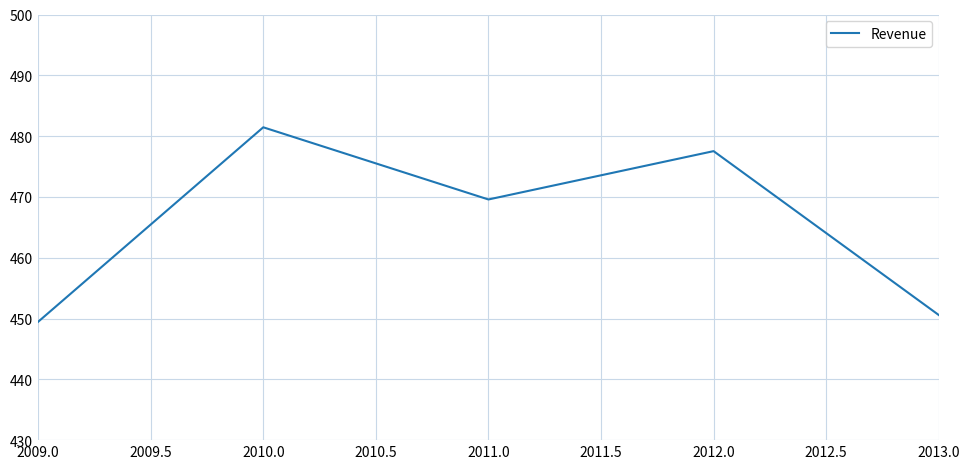

List the labels in order of value, smallest first.

2009.0, 2013.0, 2011.0, 2012.0, 2010.0